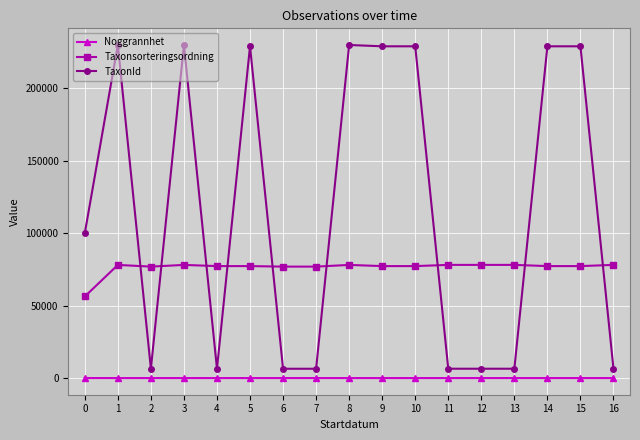

Which series changed the most between 12 and 14?

TaxonId